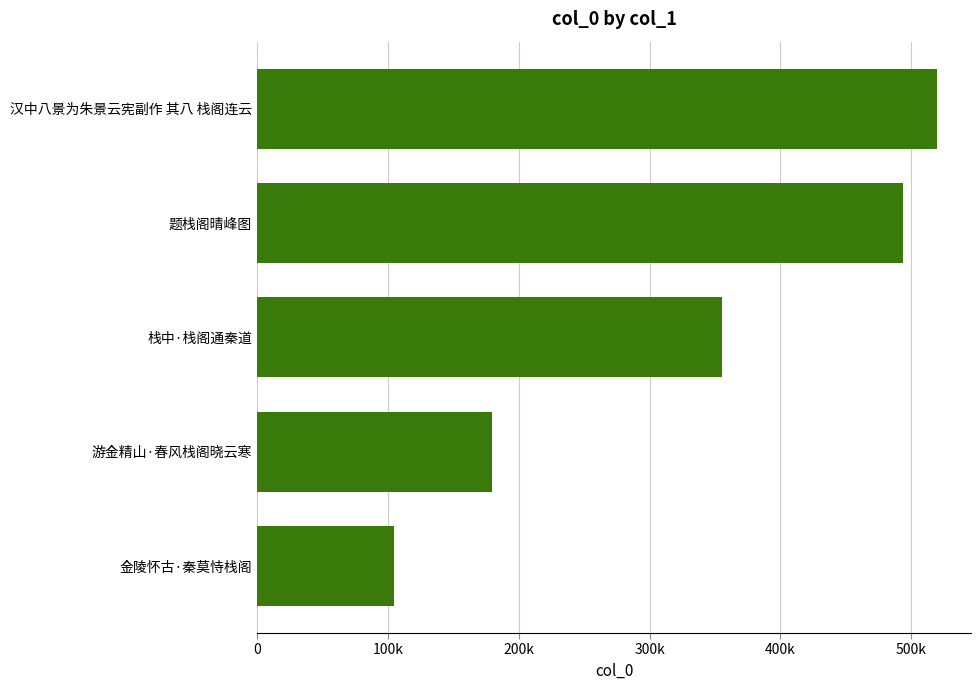

Does the chart contain any negative values?

No